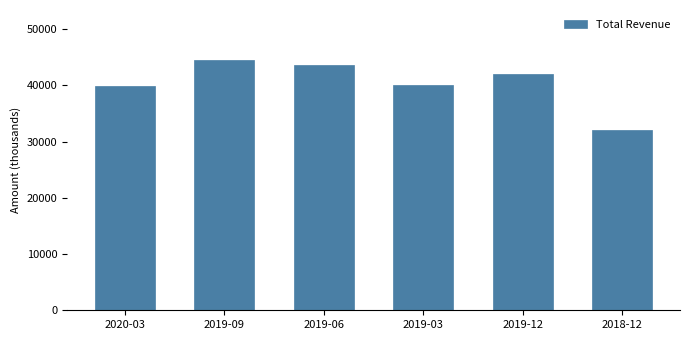

Is it true that the value at 2019-12 is 42000?

True